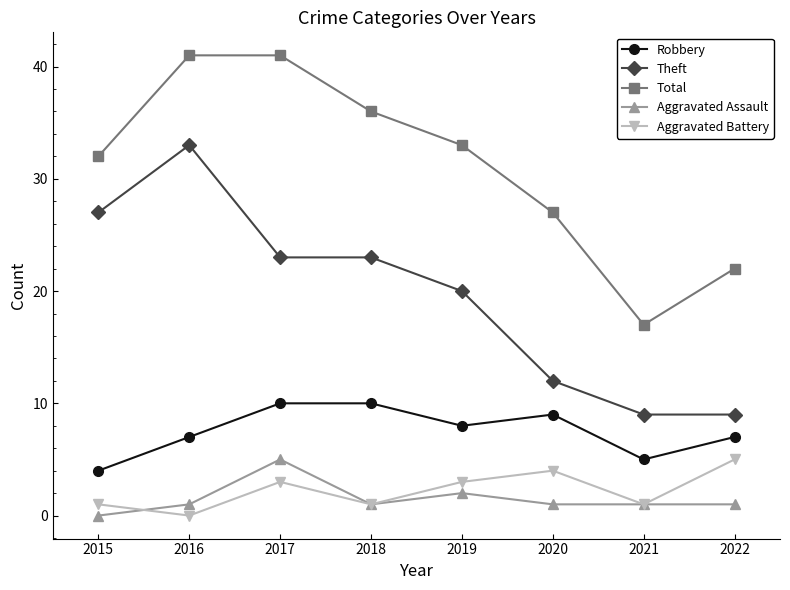

Does the chart have visible grid lines?

No